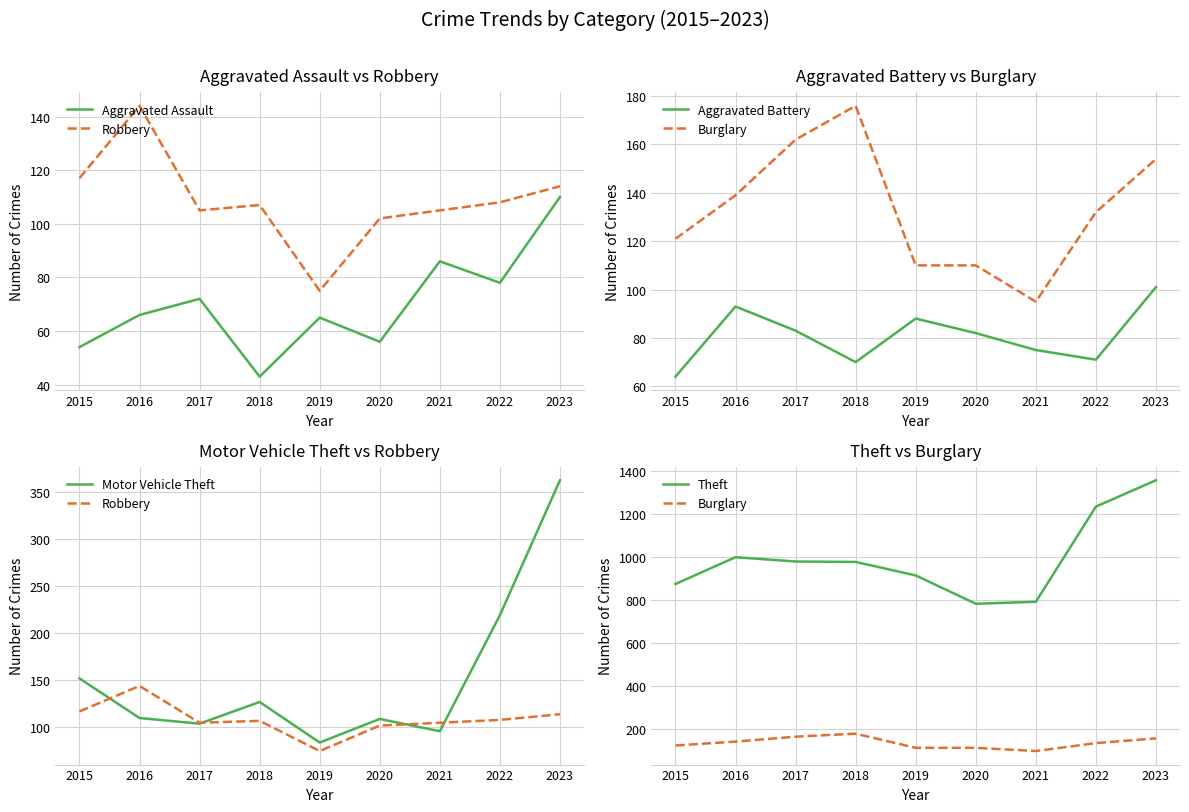

Where does the Aggravated Battery series first go above 82?

2016